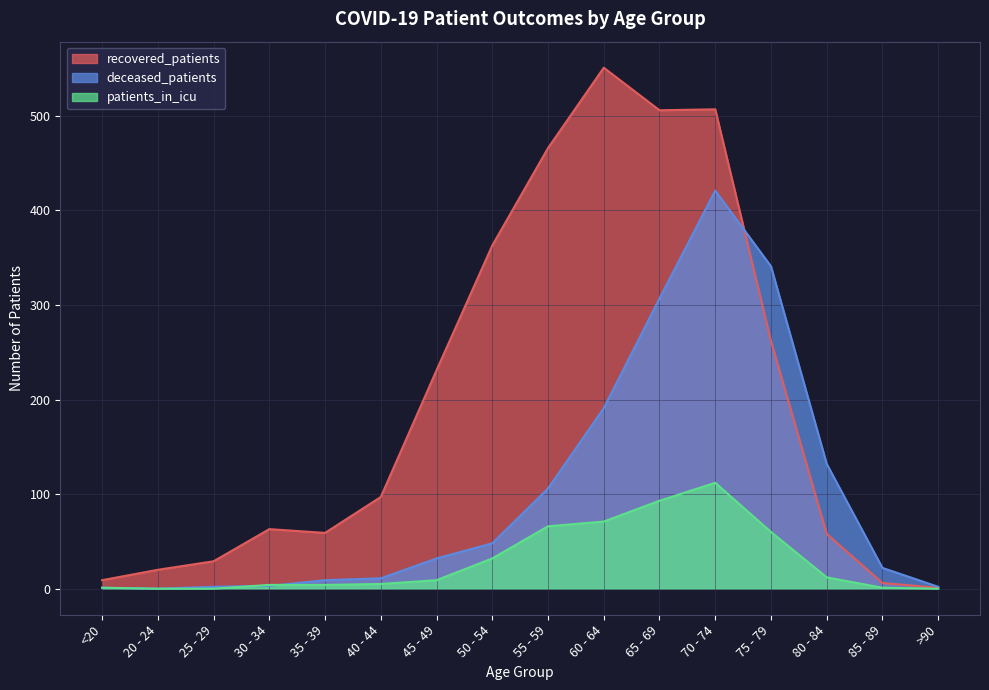

True or false: recovered_patients and deceased_patients cross at least once.

True